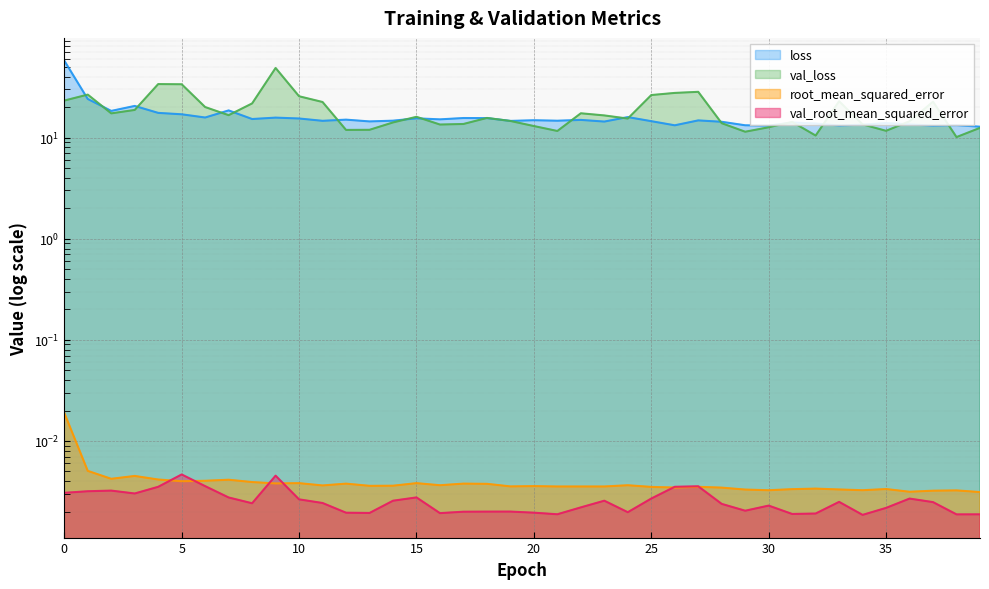

Which series has the largest range (max minus min)?

loss